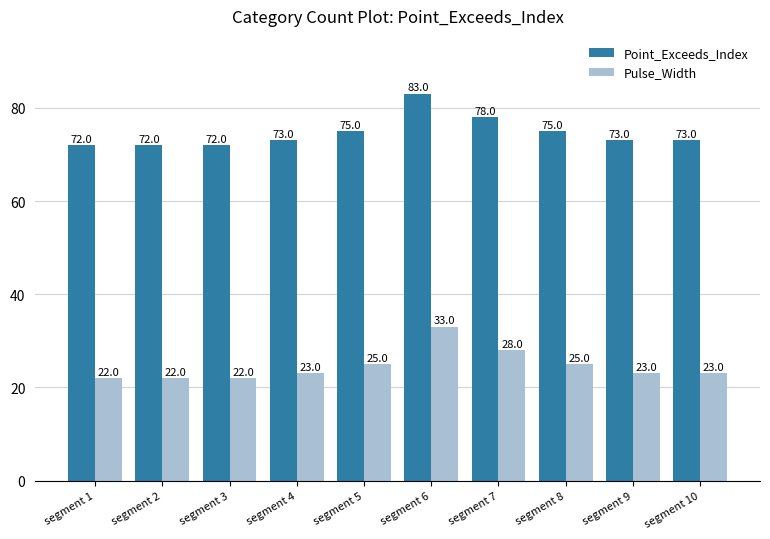

How many values in the Point_Exceeds_Index series are below 73?

3